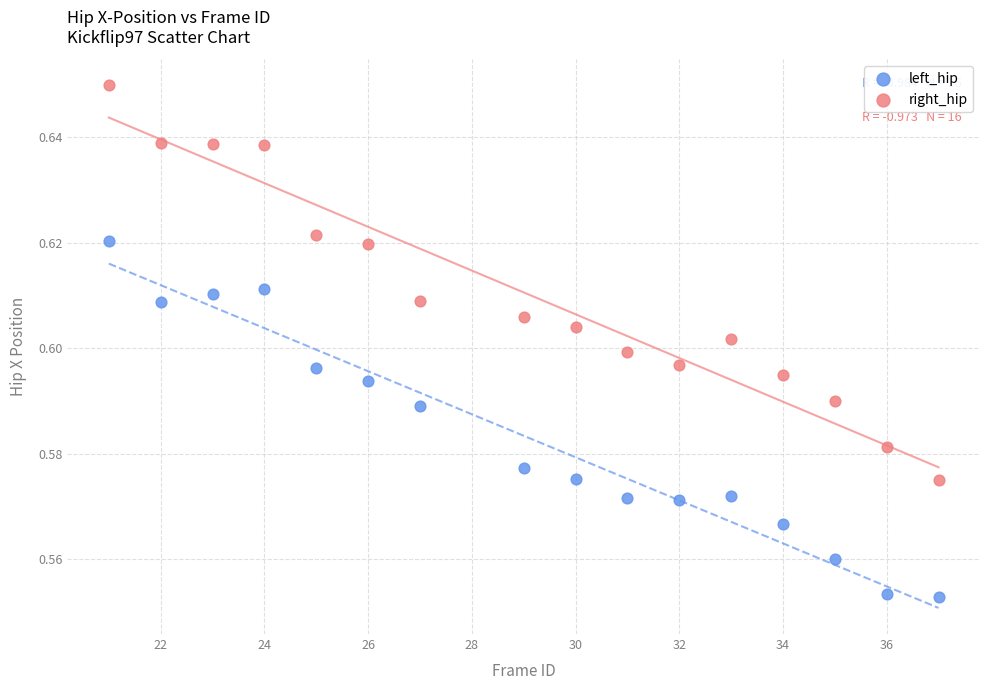

What is the X range (max minus min) for the scatter plot?

16.0